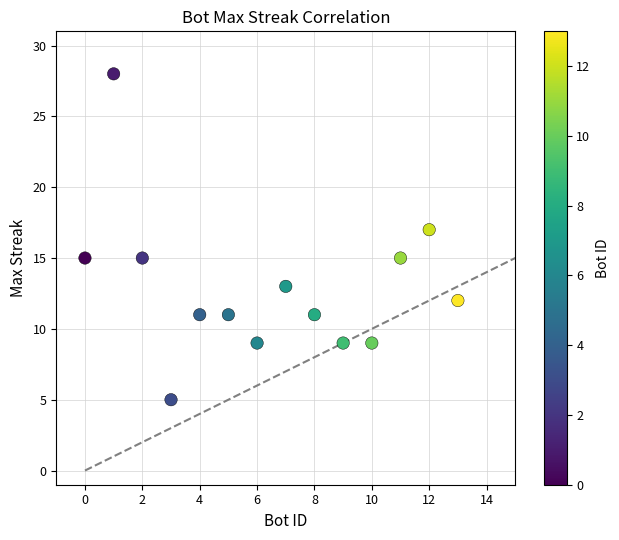

What is the range of X values (max minus min)?

13